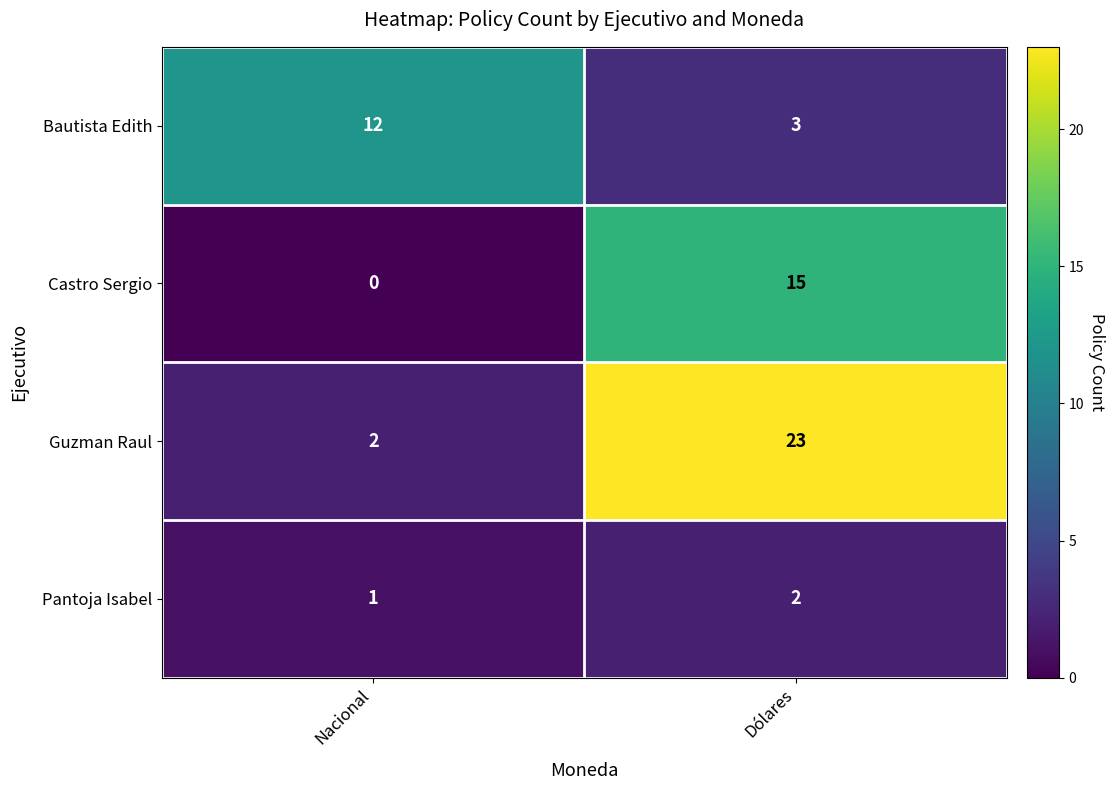

What is the total value across all series at Nacional?

15